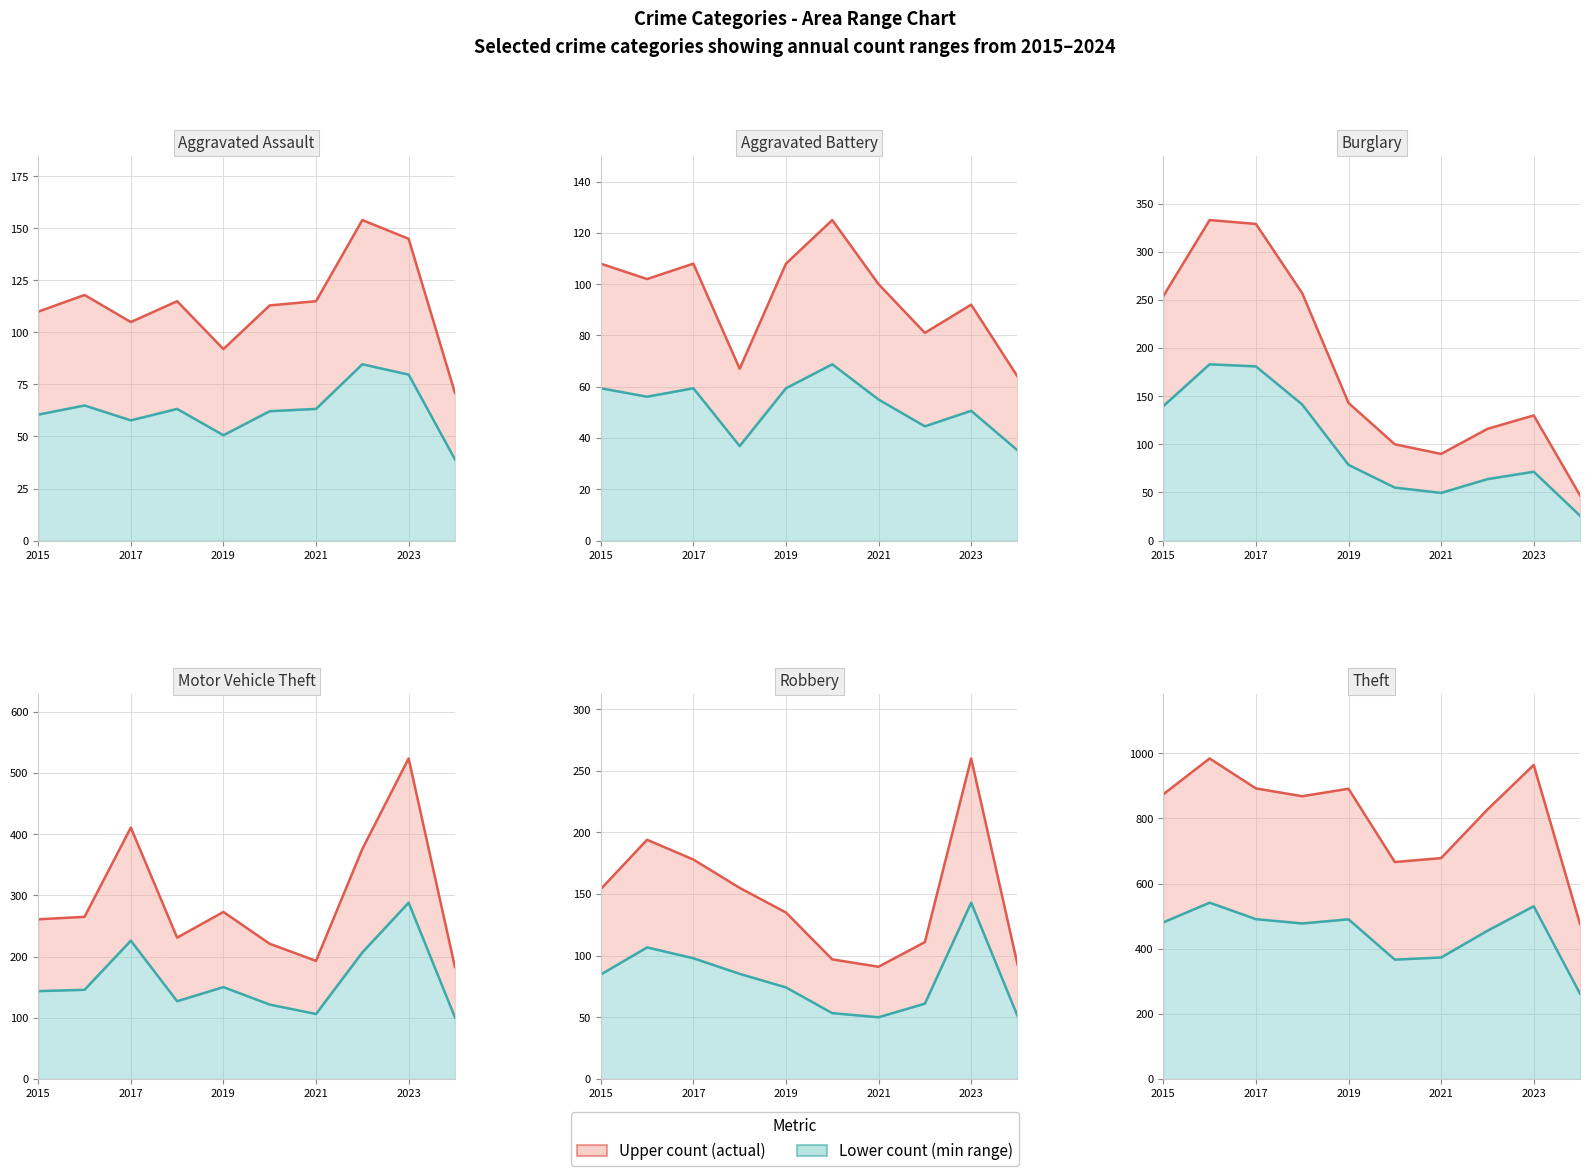

What is the total value across all series at 2022?

1292.8